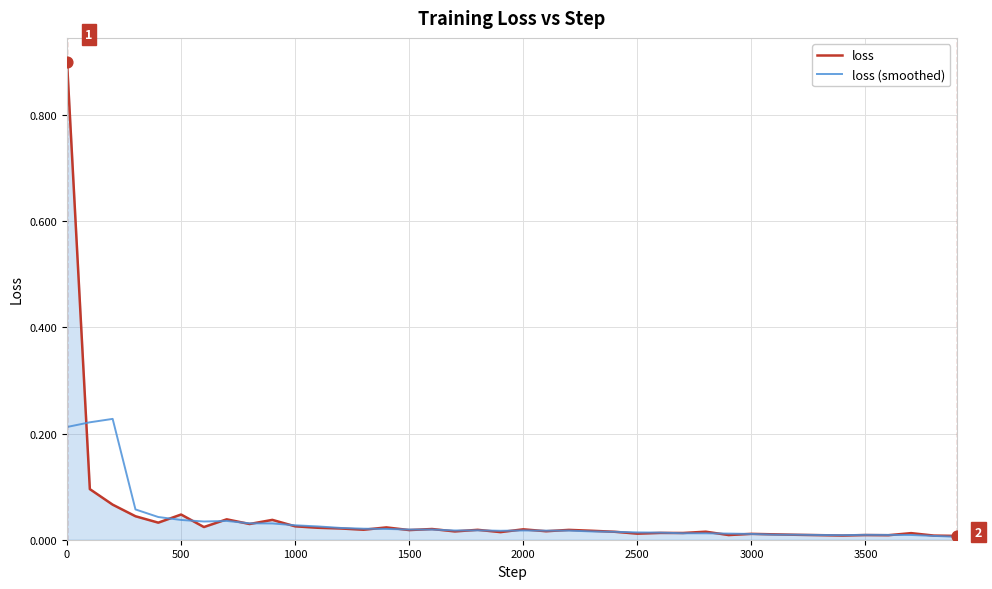

What are all the series names shown in the legend?

loss, loss (smoothed)